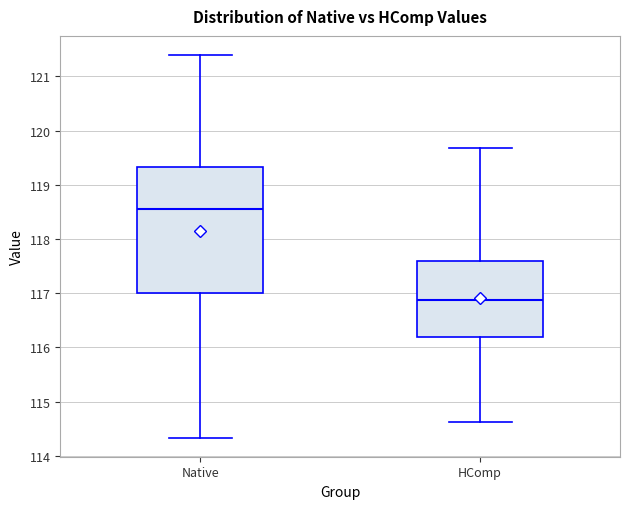

Comparing the boxes themselves (not the whiskers), which one is the tallest?

Native